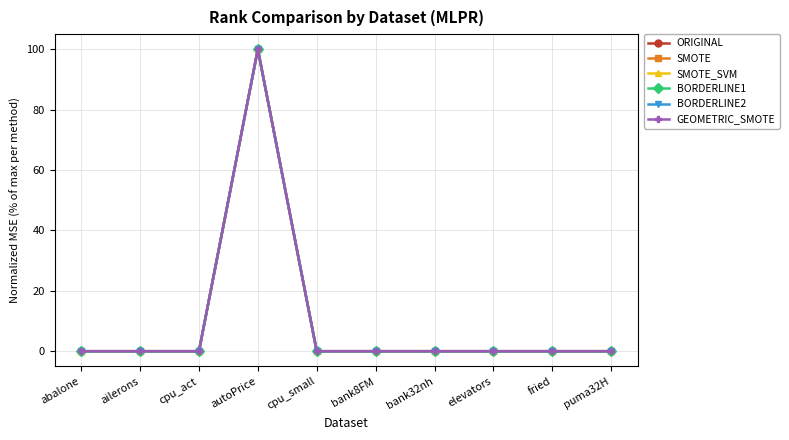

The value of BORDERLINE1 at elevators is 0.0. True or false?

True